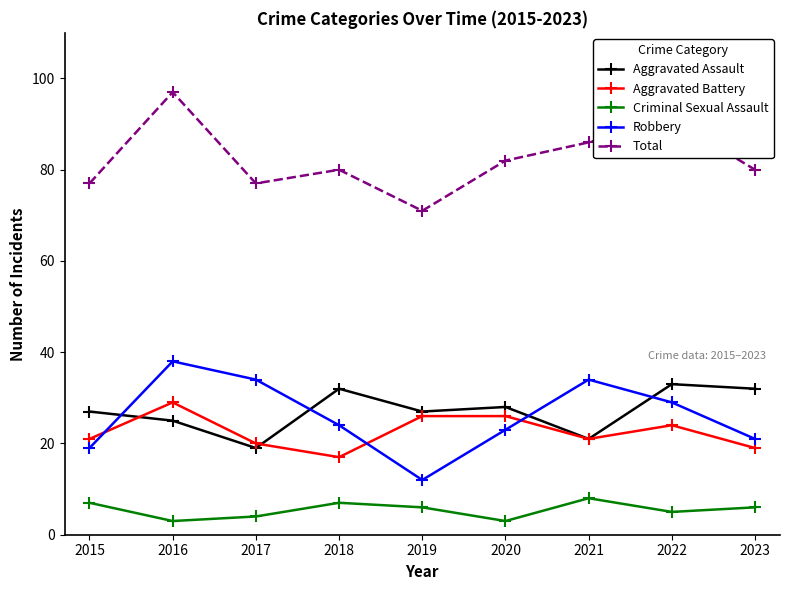

Count the number of categories in the chart.

9